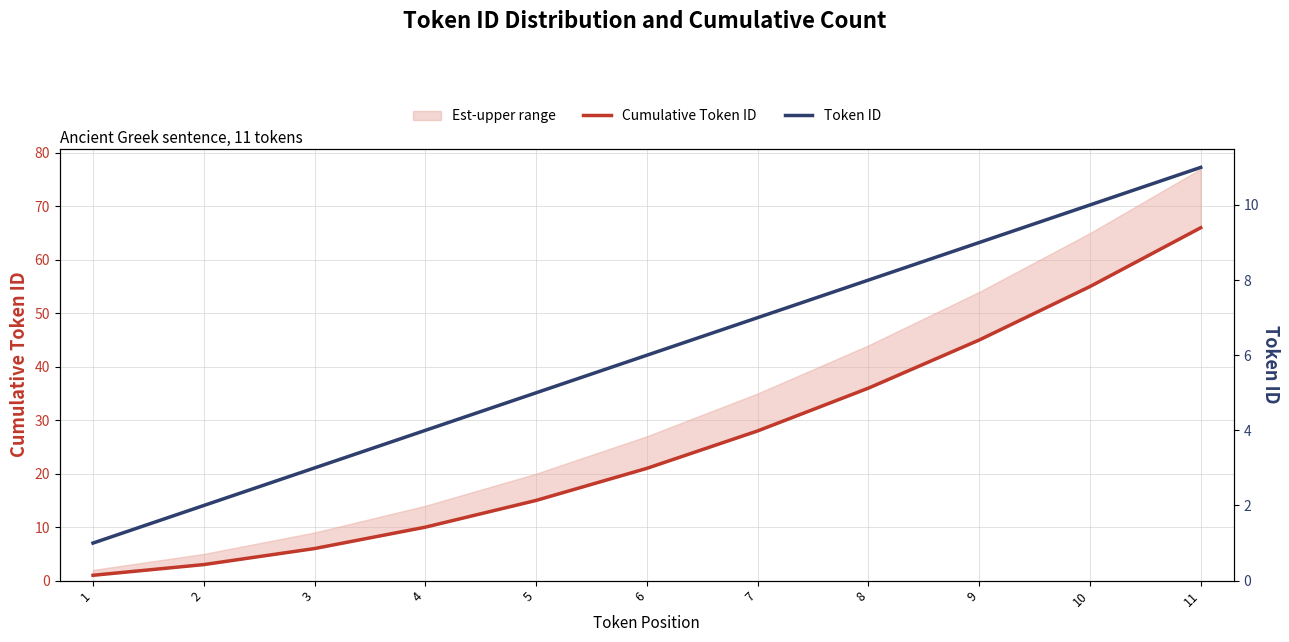

What is the sum of all Token ID values?

66